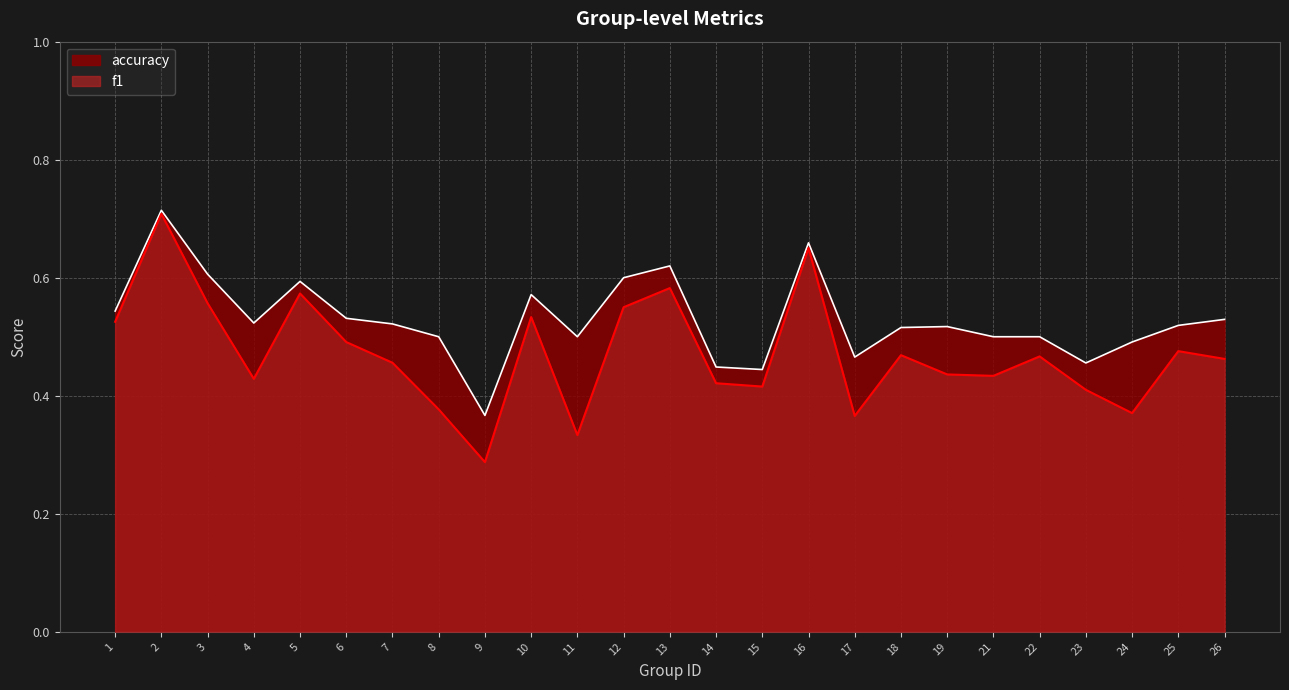

List the labels in order of accuracy value, largest first.

2, 16, 13, 3, 12, 5, 10, 1, 6, 26, 4, 7, 25, 19, 18, 8, 11, 21, 22, 24, 17, 23, 14, 15, 9